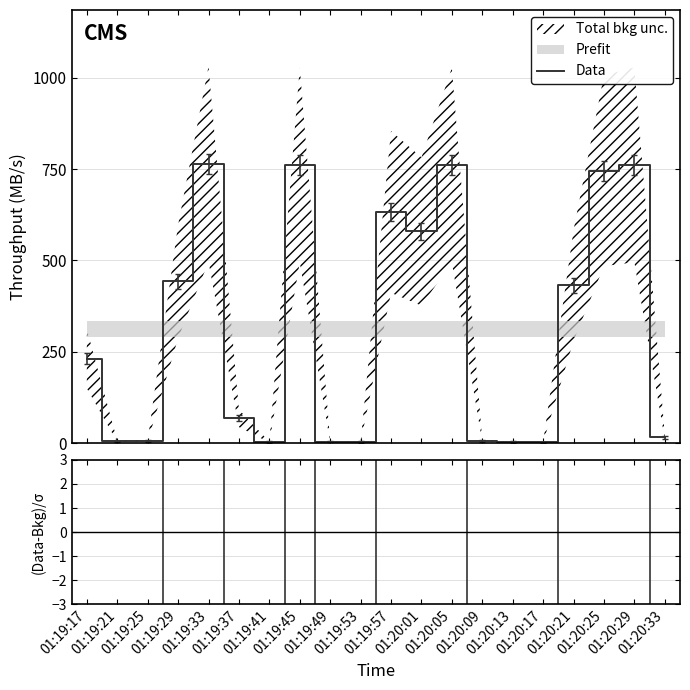

How many data points in (Data-Bkg)/σ are above -5?

9